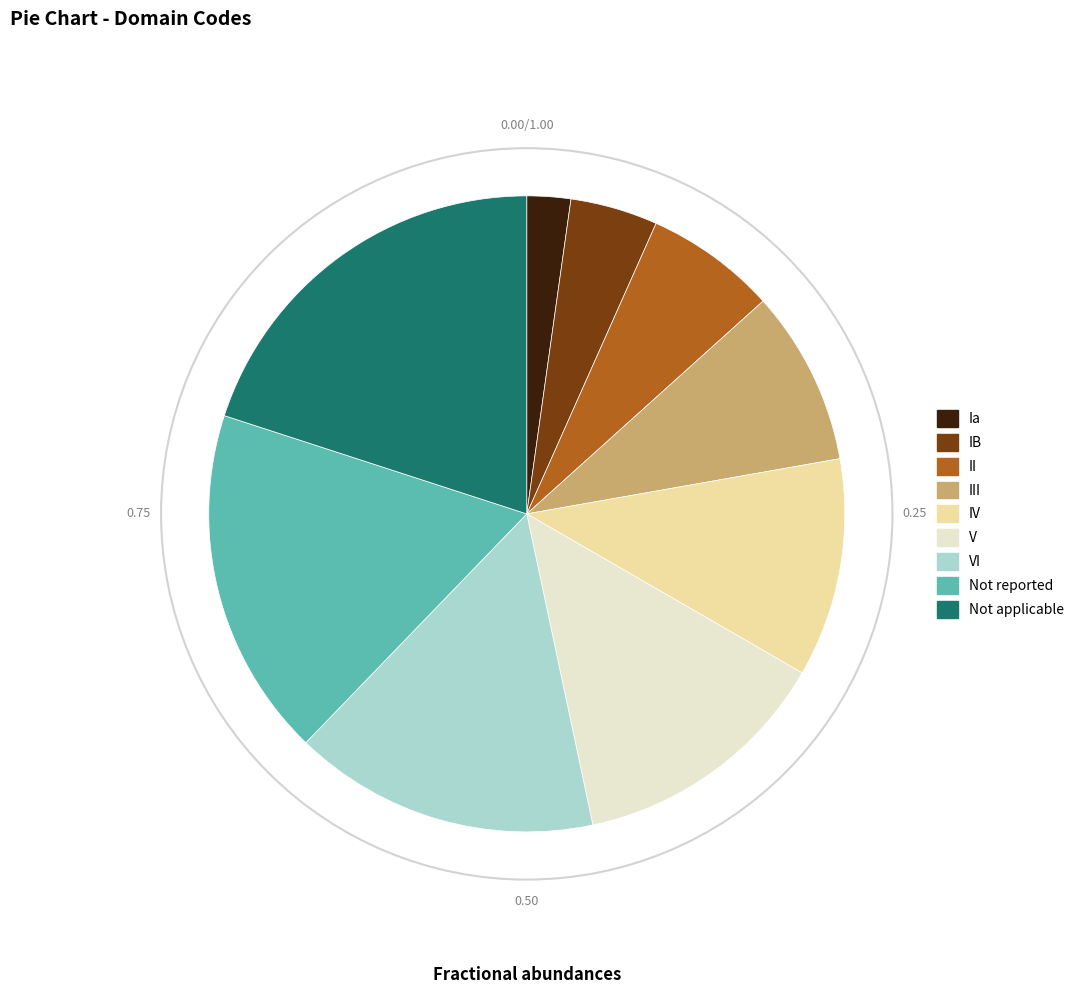

Which slice is the smallest?

Ia